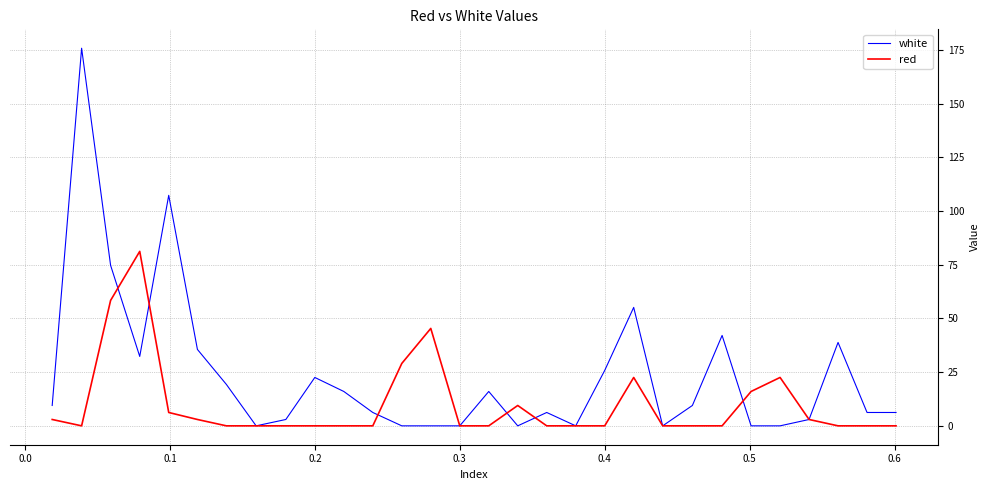

Which series has the largest total across all categories?

white